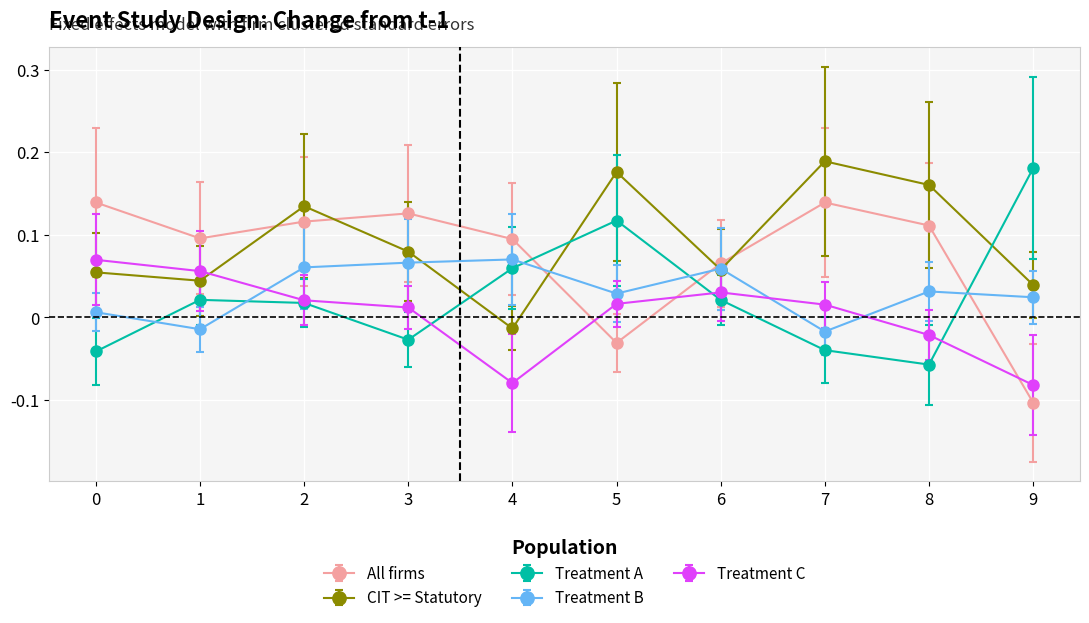

Which series ends up on top after the final intersection of CIT >= Statutory and Treatment C?

CIT >= Statutory